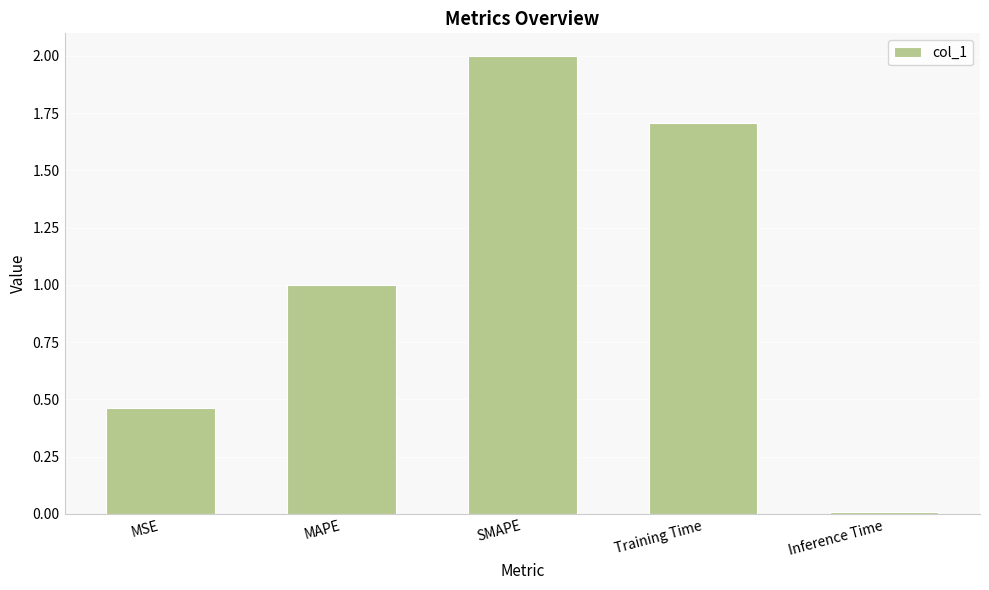

What is the label of the 4th bar from the left?

Training Time